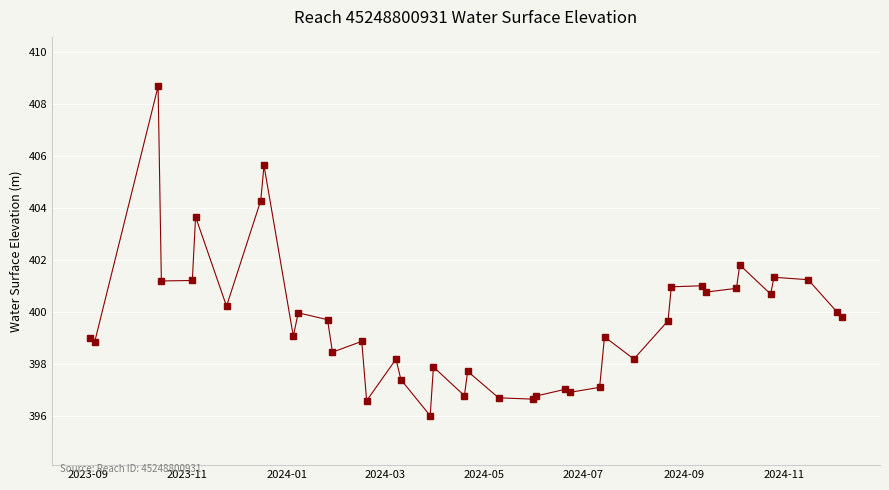

How many lines are shown in the chart?

1